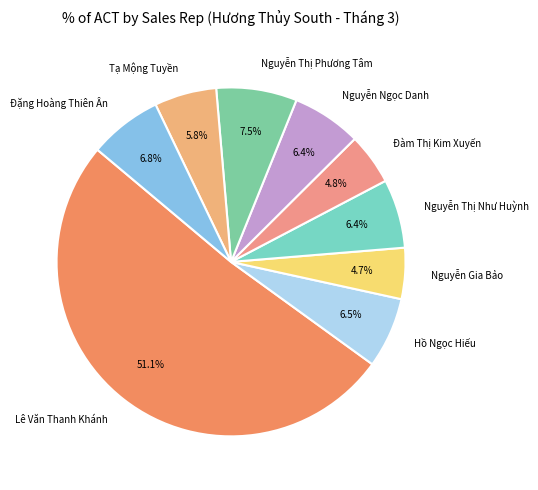

Does Đặng Hoàng Thiên Ân represent more than half of the total?

No